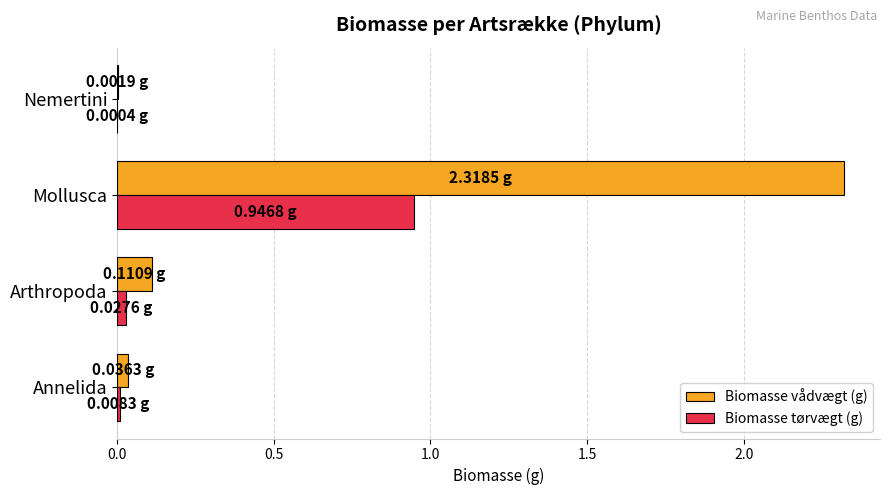

What is the sum of all Biomasse tørvægt (g) values?

1.0